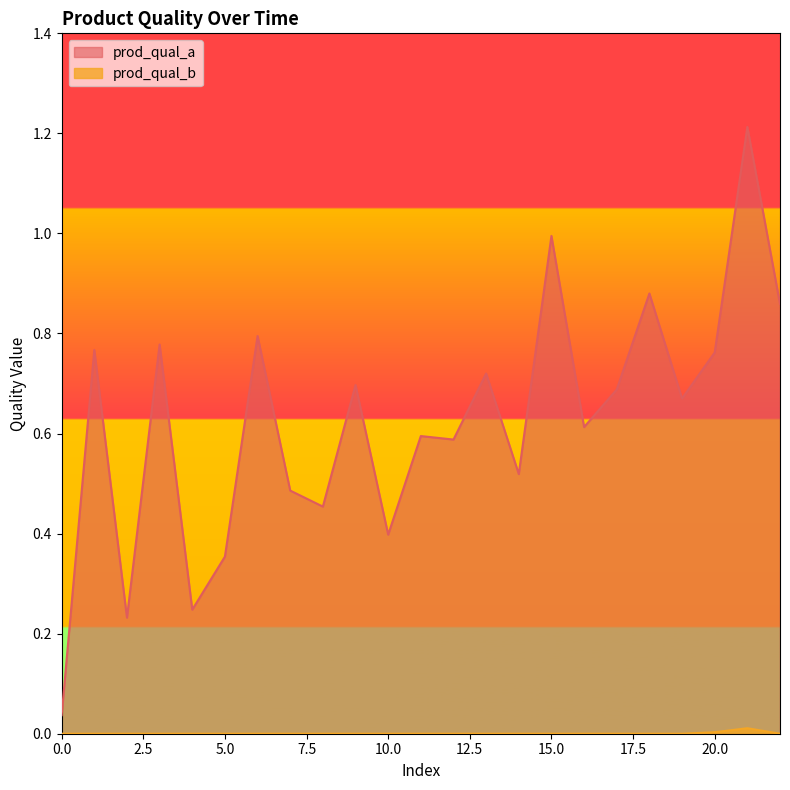

Which series changed the most between 0 and 19?

prod_qual_a